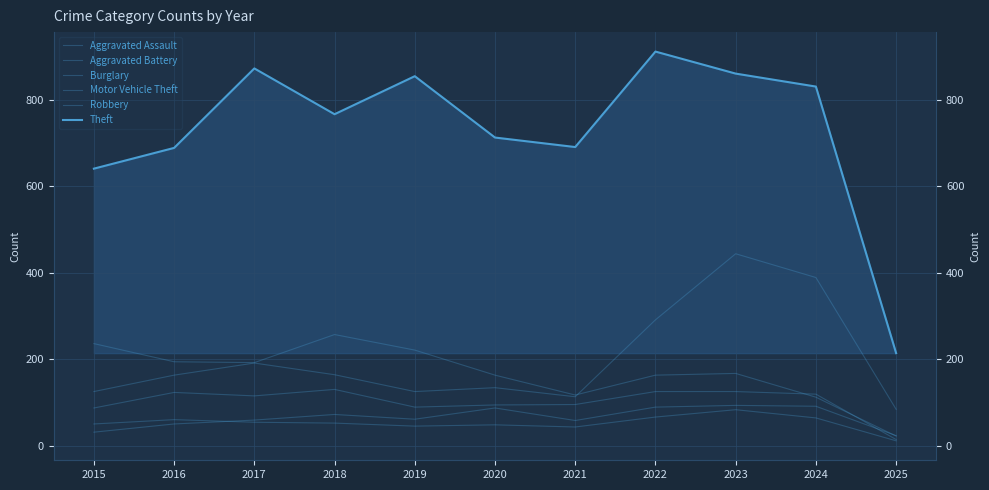

What is the greatest value displayed?

912